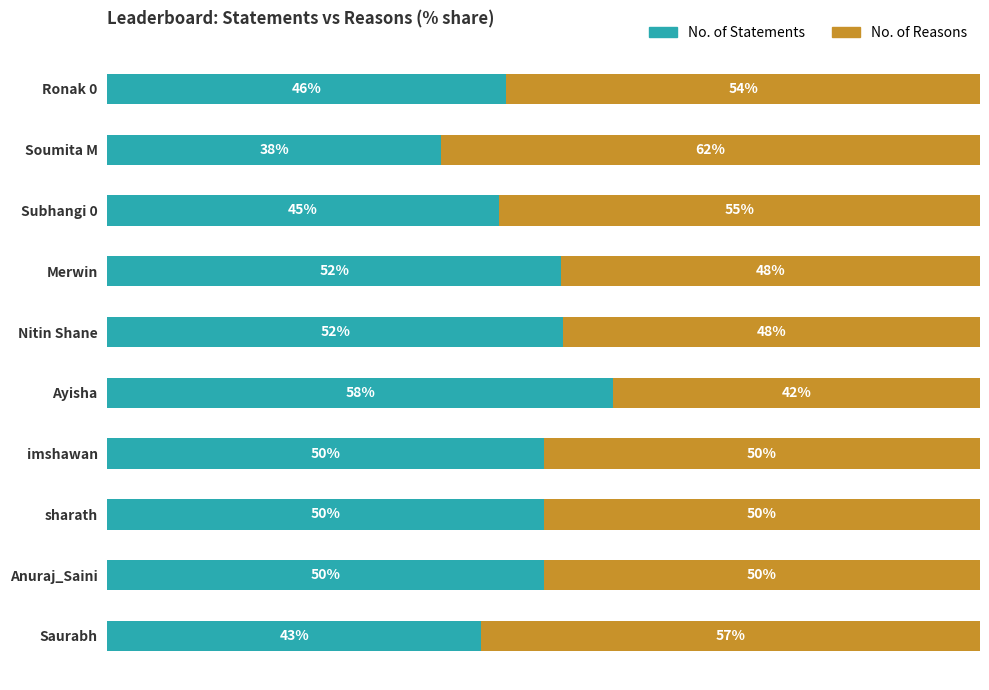

At which label does No. of Statements reach its peak?

Ayisha